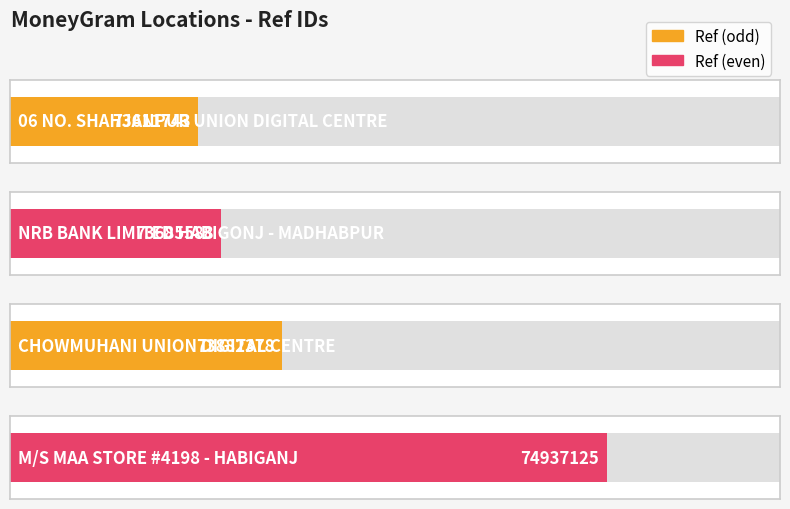

Rank the categories by value from lowest to highest.

06 NO. SHAHJANPUR
UNION DIGITAL CENTRE, NRB BANK LIMITED
HABIGONJ - MADHABPUR, CHOWMUHANI UNION
DIGITAL CENTRE, M/S MAA STORE
#4198 - HABIGANJ